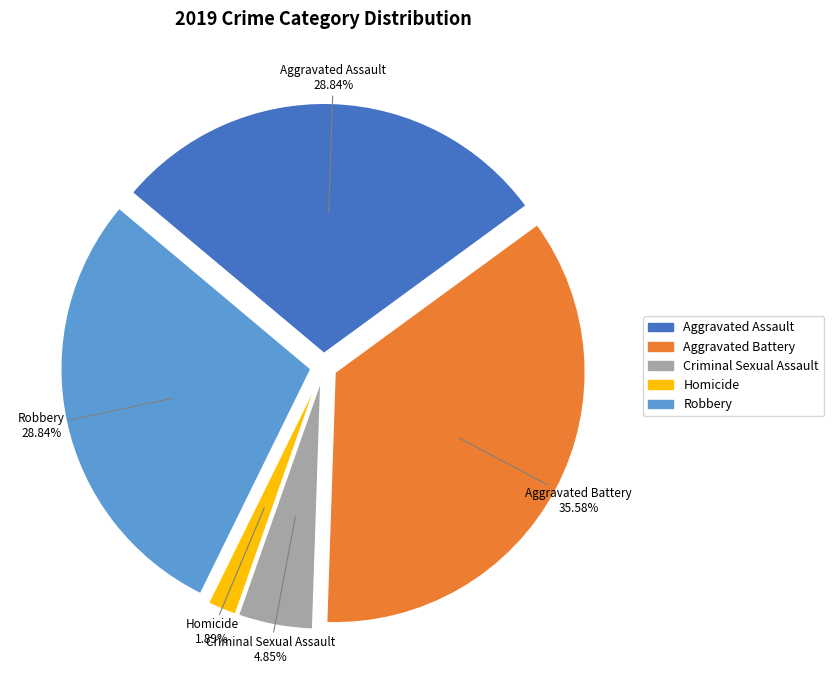

True or false: Aggravated Assault accounts for 14% of the total.

False